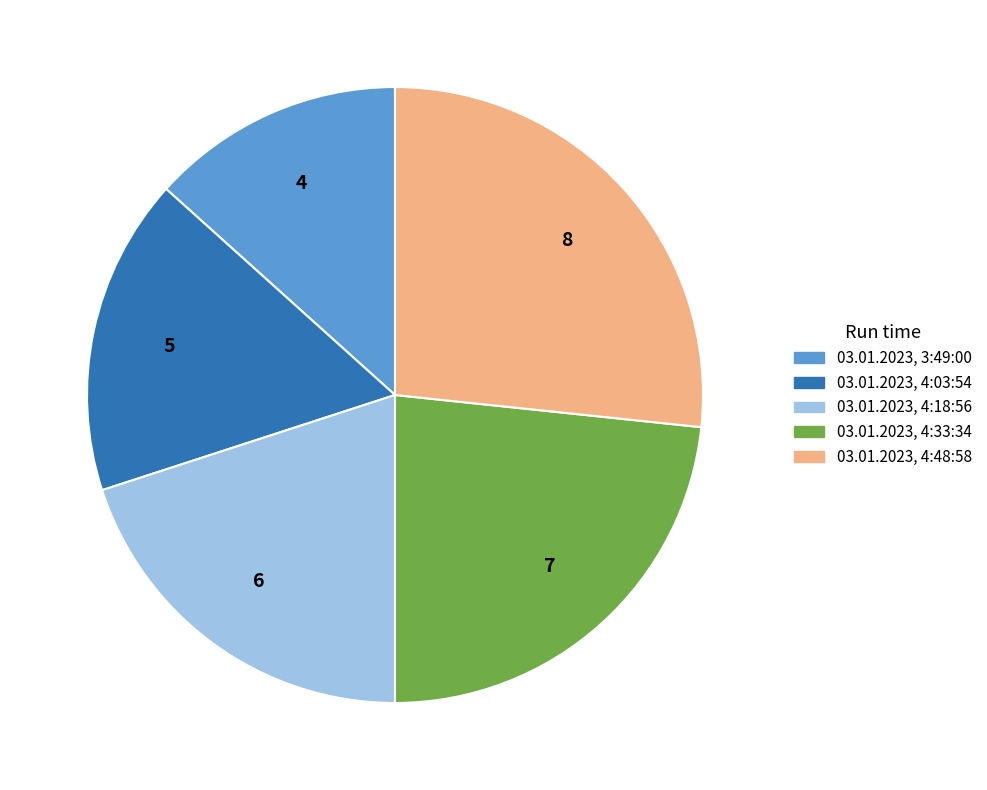

Combined, do 03.01.2023, 4:03:54 and 03.01.2023, 3:49:00 account for over 50%?

No